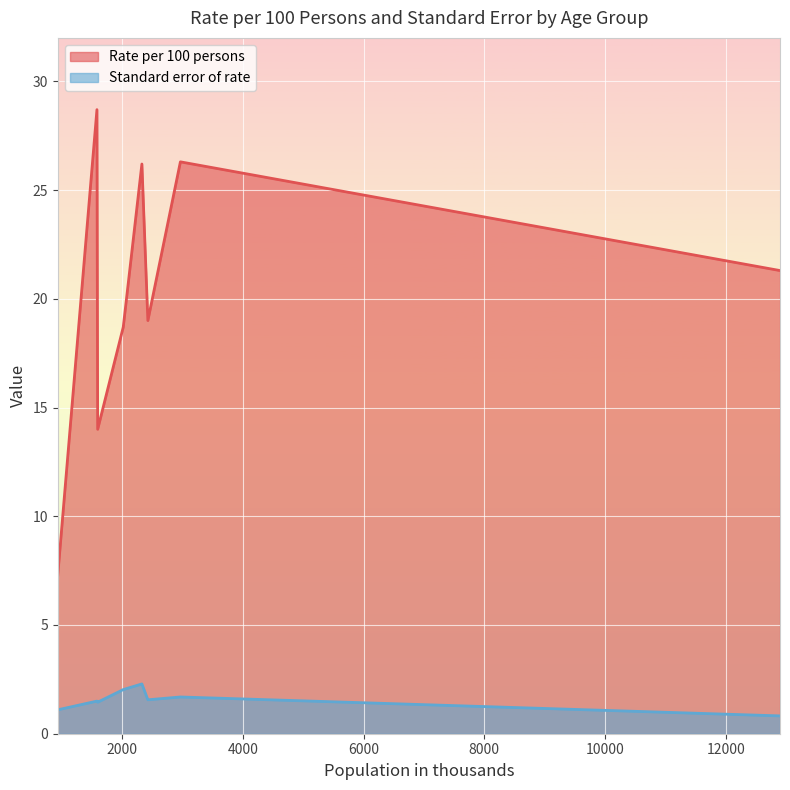

The Rate per 100 persons series shows 16.9 at 65-74 years. True or false?

False